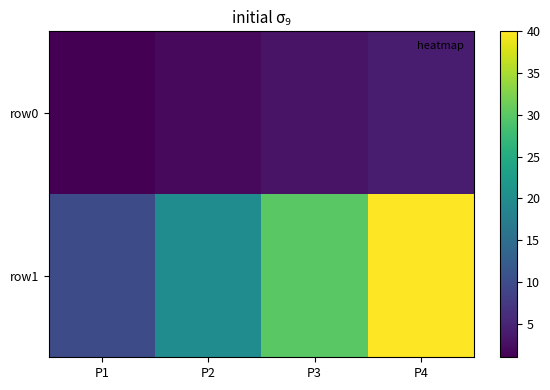

Which series has the largest range (max minus min)?

row1